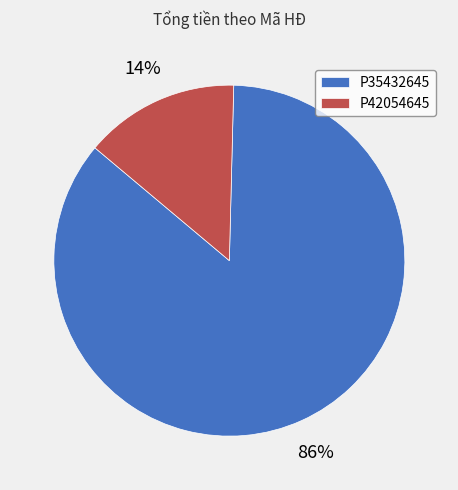

How many segments does this pie chart have?

2